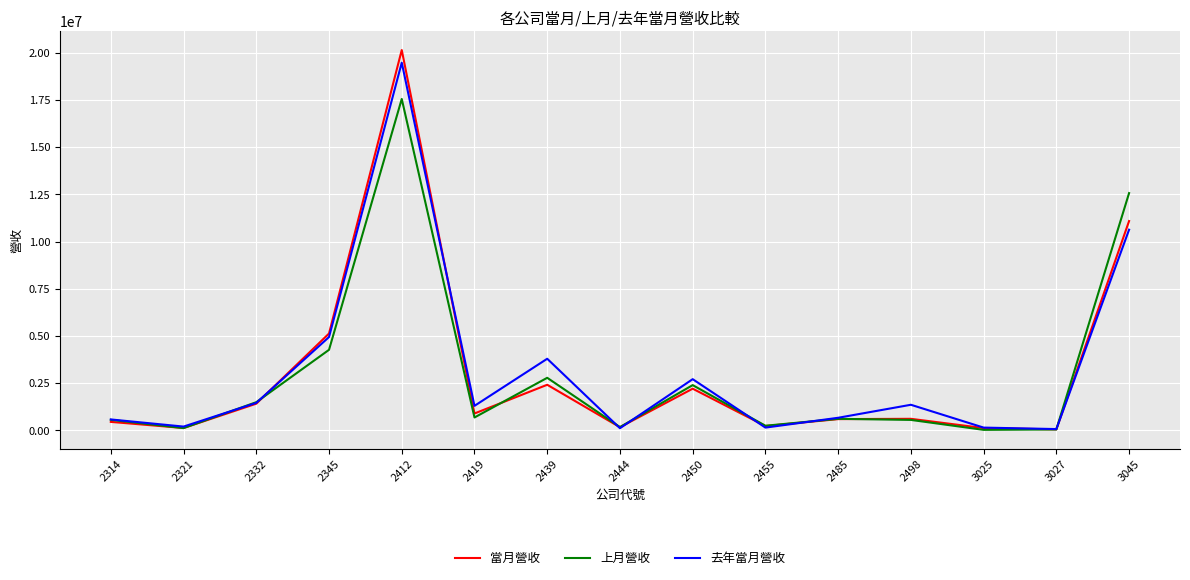

What is the difference between the 上月營收 values at 2412 and 2321?

17434950